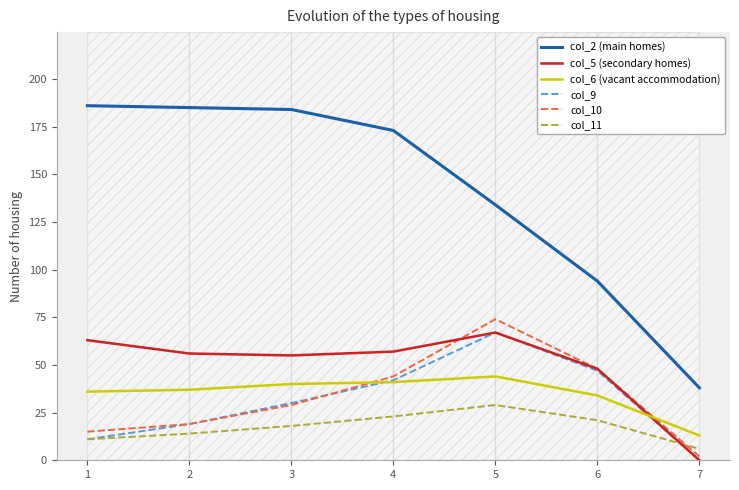

Count the number of data series in this chart.

6